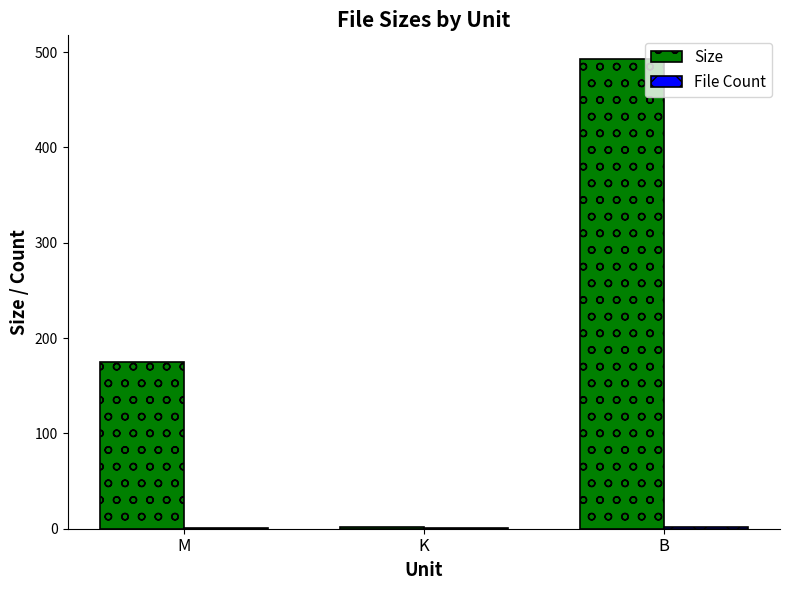

How many distinct data groups are displayed?

2